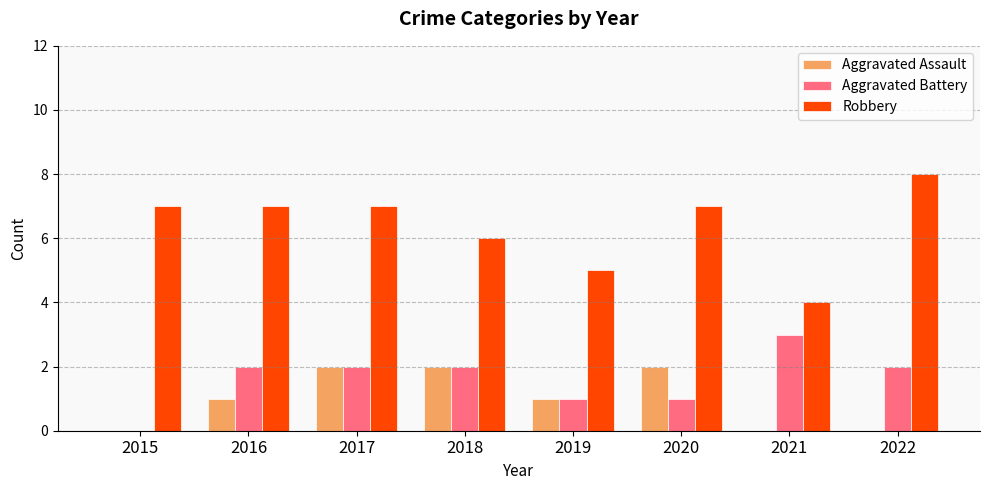

At which category does the chart reach its peak across all series?

2022